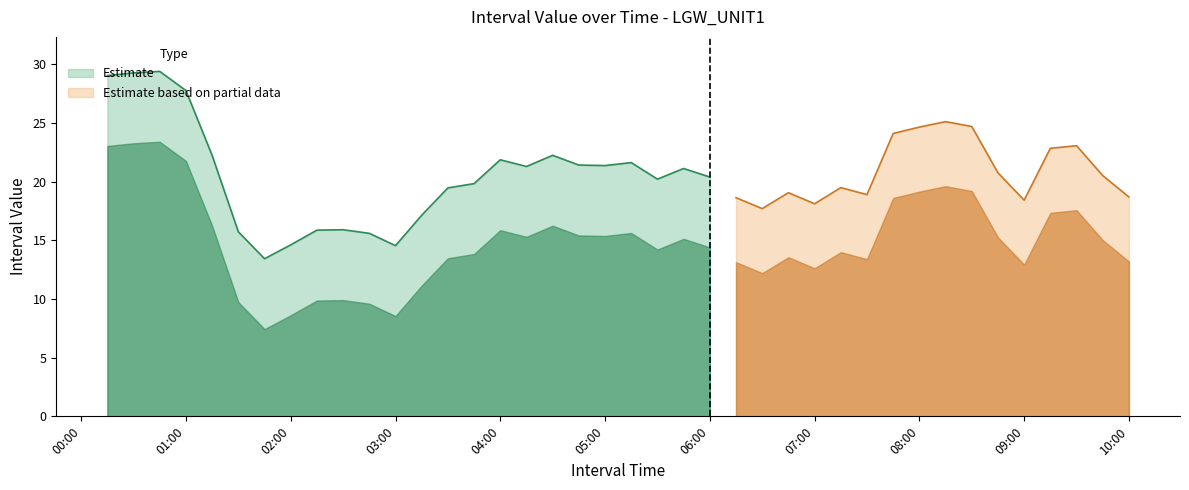

What is the highest value of the Estimate series?

29.4